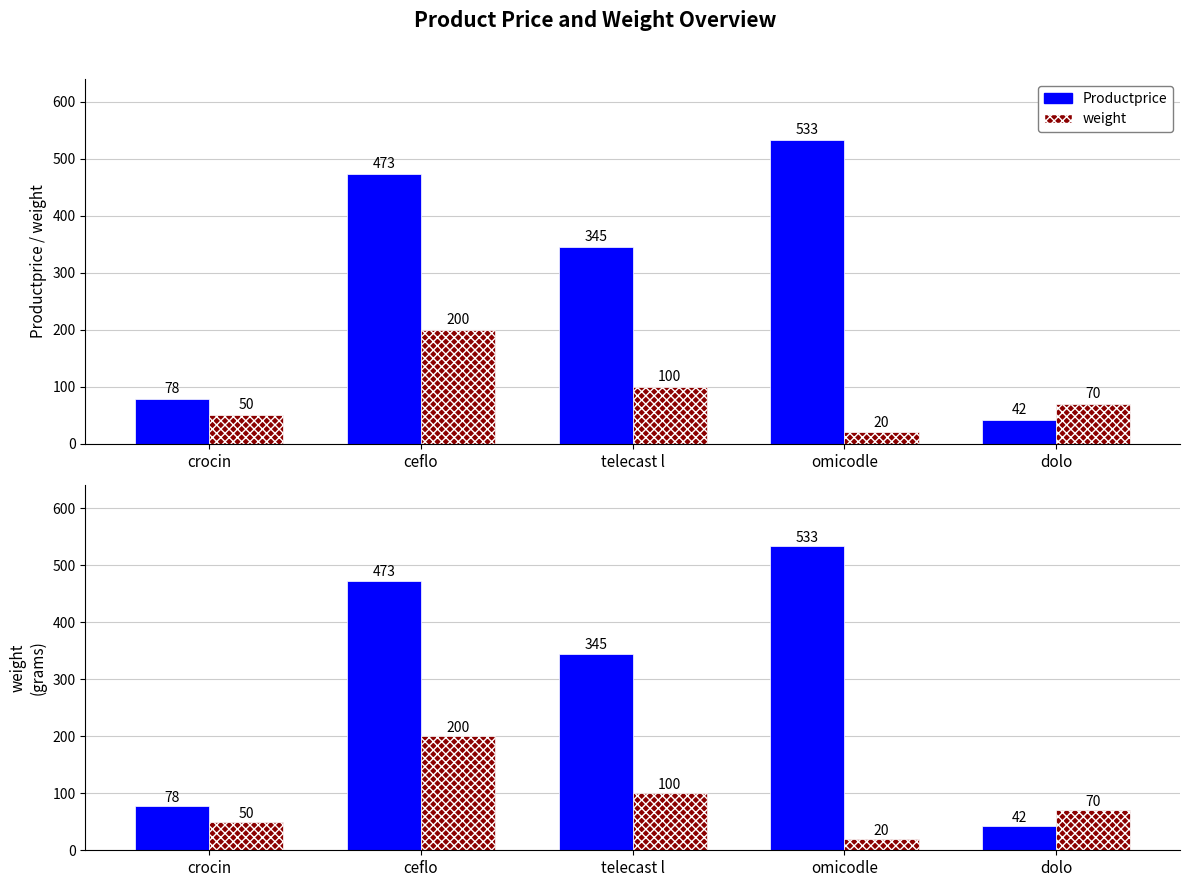

Which series changed the most between telecast l and dolo?

Productprice